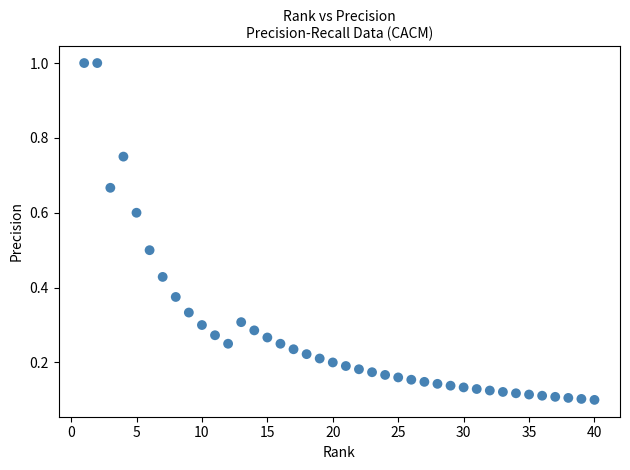

What is the range of Y values (max minus min)?

0.9